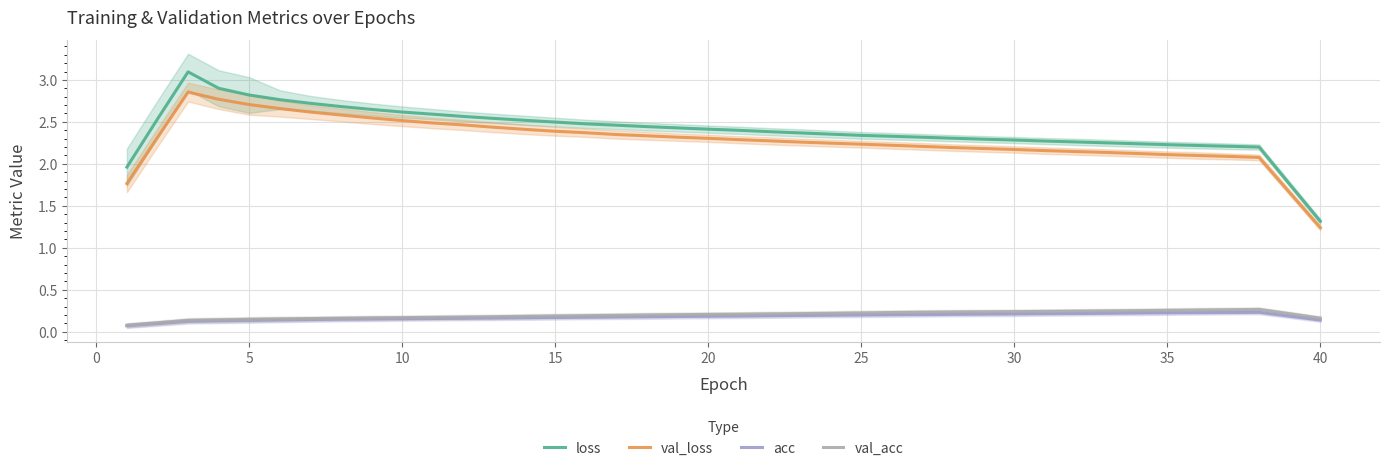

True or false: acc has more than 0 points higher than both neighbors.

True